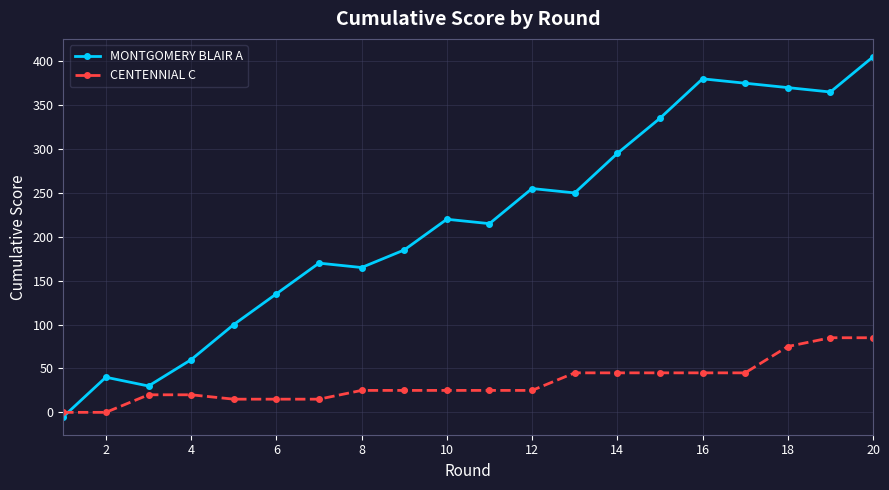

How many lines are shown in the chart?

2